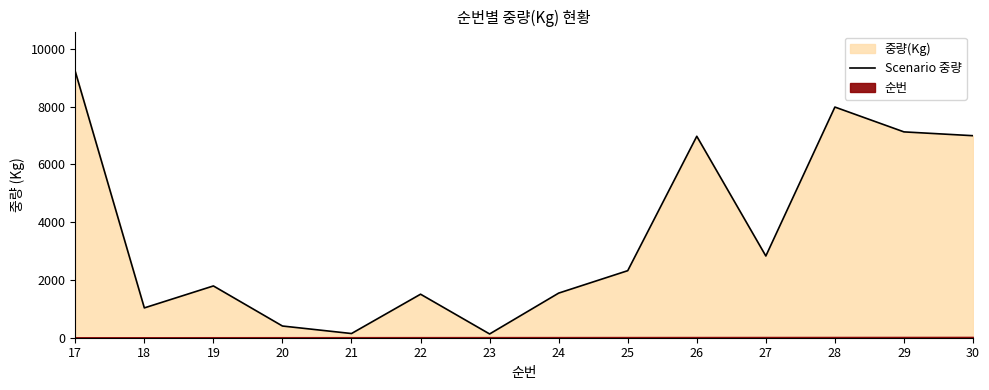

How many values exceed 2320?

6